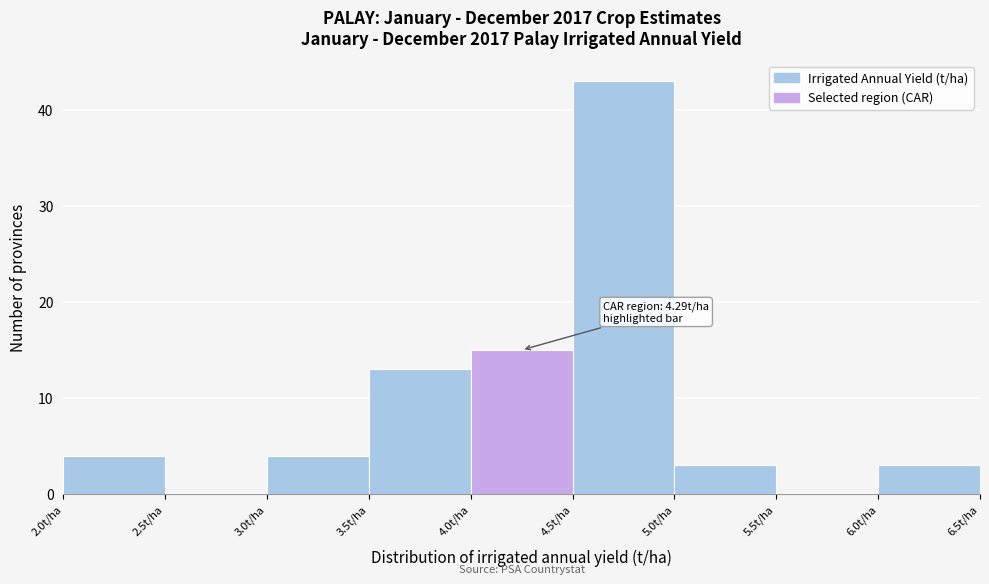

Over which range of the x-axis is the bar tallest?

4.5 to 5.0